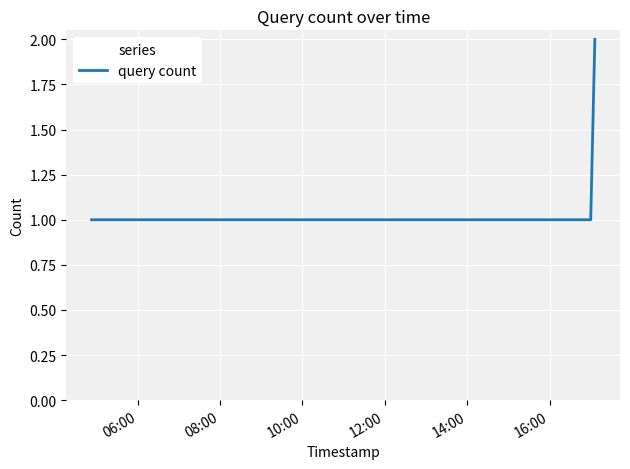

True or false: the data has more than 2 interior local peaks.

False